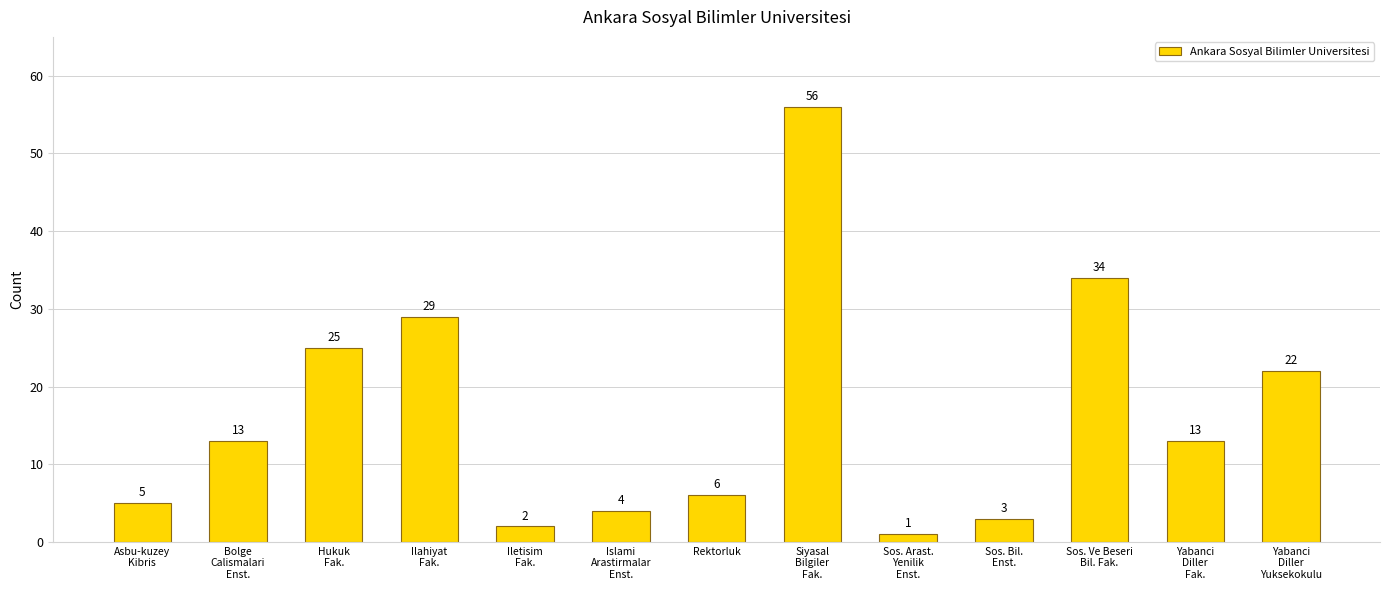

The chart shows a value of 34 at Sos. Ve Beseri
Bil. Fak.. True or false?

True